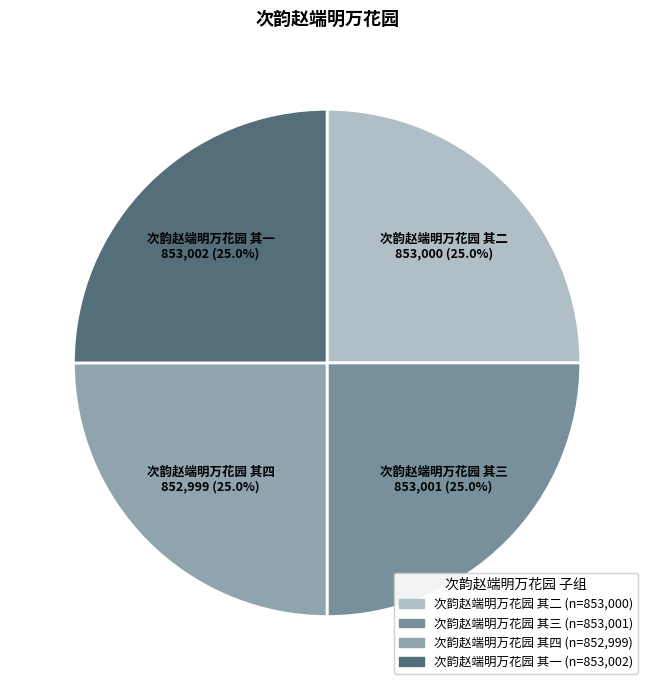

To the nearest percent, what percentage of the pie is 次韵赵端明万花园 其二?

25%